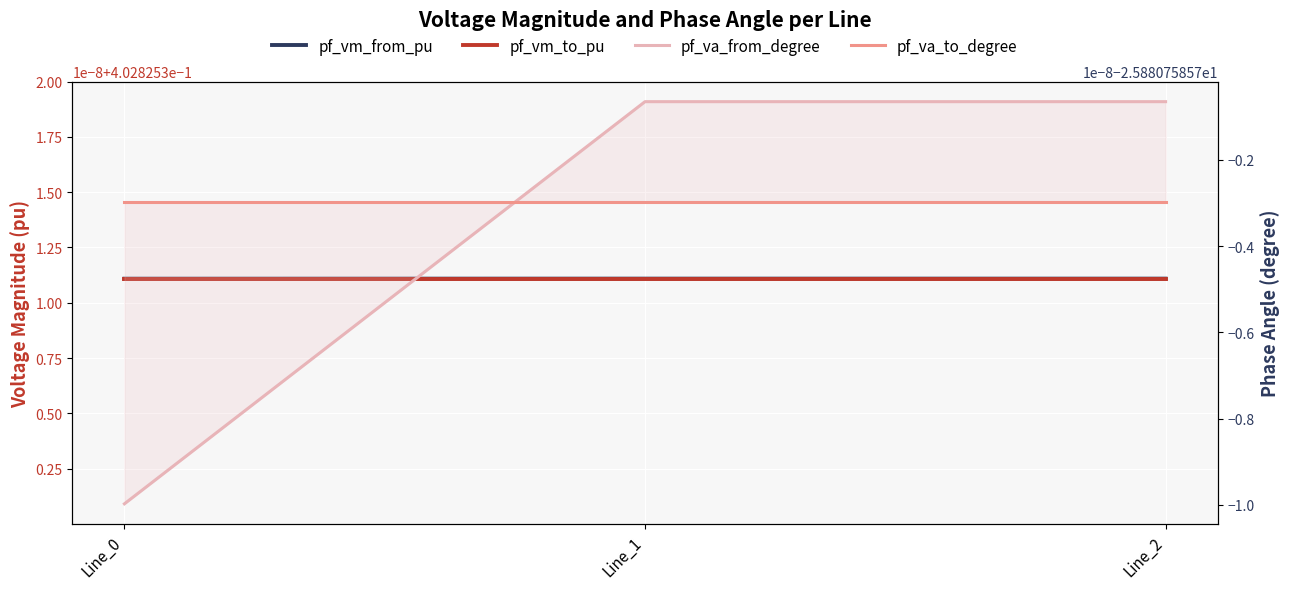

Reading left to right, what are all the values shown in this chart?

pf_vm_from_pu: 0.4	0.4	0.4
pf_vm_to_pu: 0.4	0.4	0.4
pf_va_from_degree: -25.9	-25.9	-25.9
pf_va_to_degree: -25.9	-25.9	-25.9